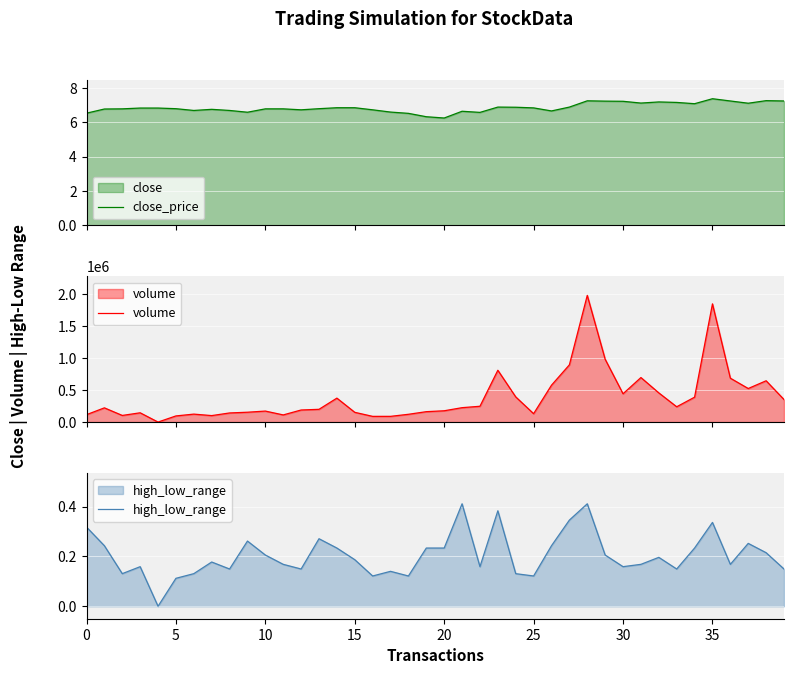

What is the label of the 1st point from the right?

39